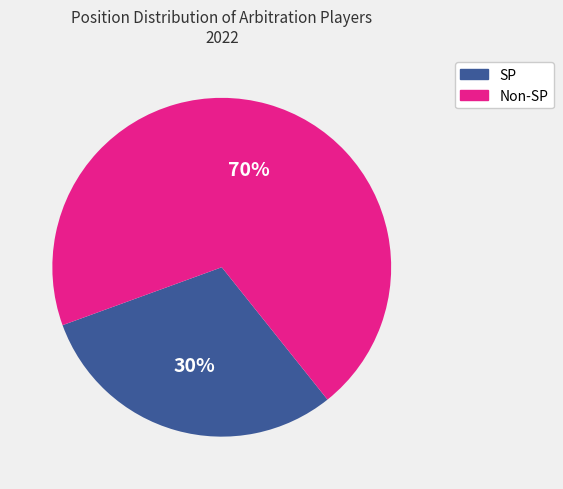

To the nearest percent, what is the average slice percentage?

50%